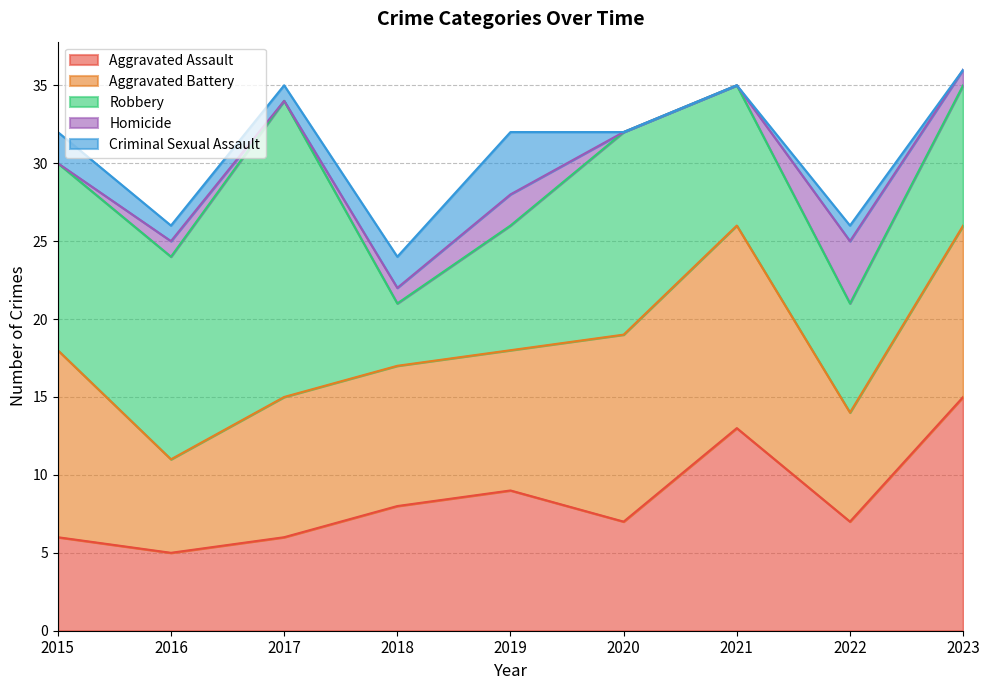

The Criminal Sexual Assault series shows 1 at 2017. True or false?

True